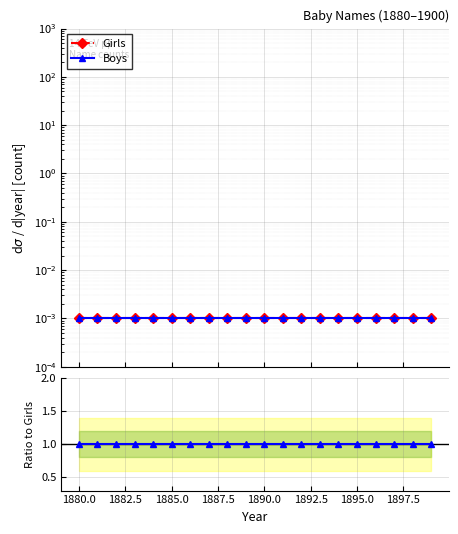

True or false: Boys/Girls and Girls cross at least once.

False